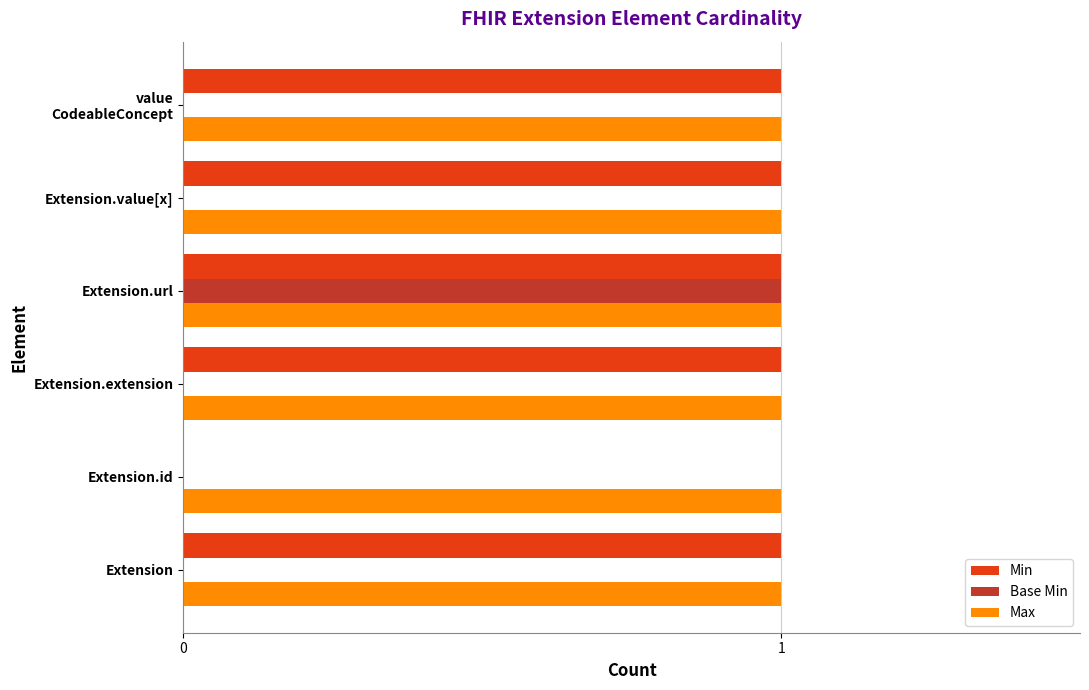

How many distinct data groups are displayed?

3